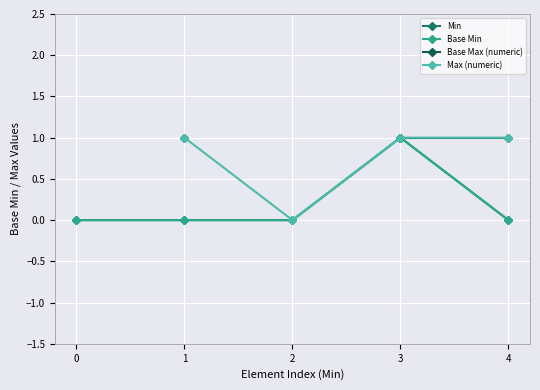

Between 1 and 2, which is larger?

1